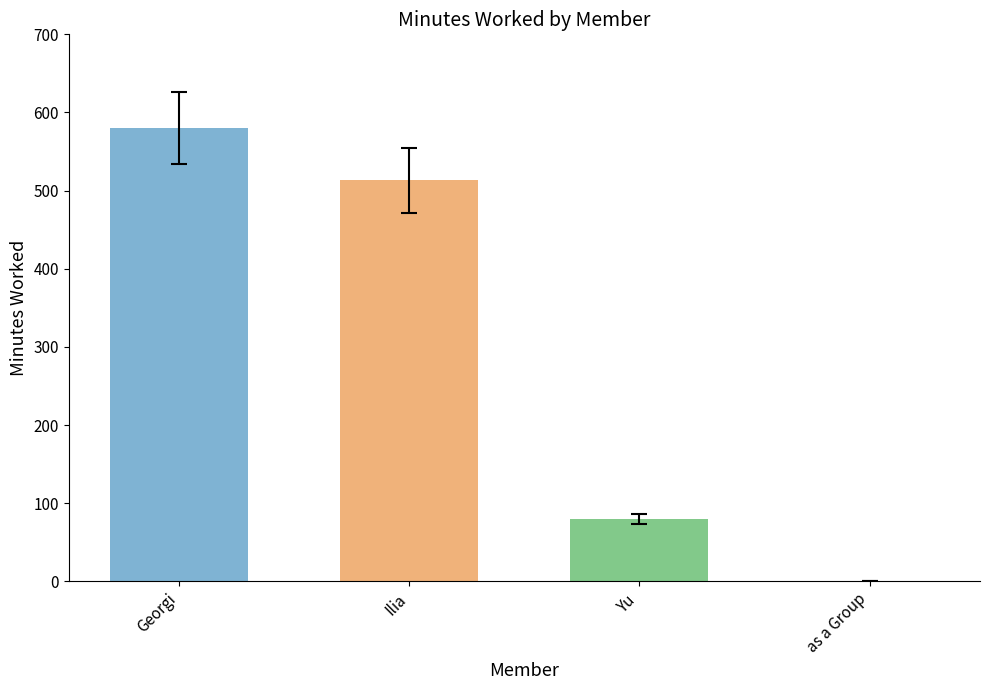

What is the approximate value at Yu, to the nearest 100?

100